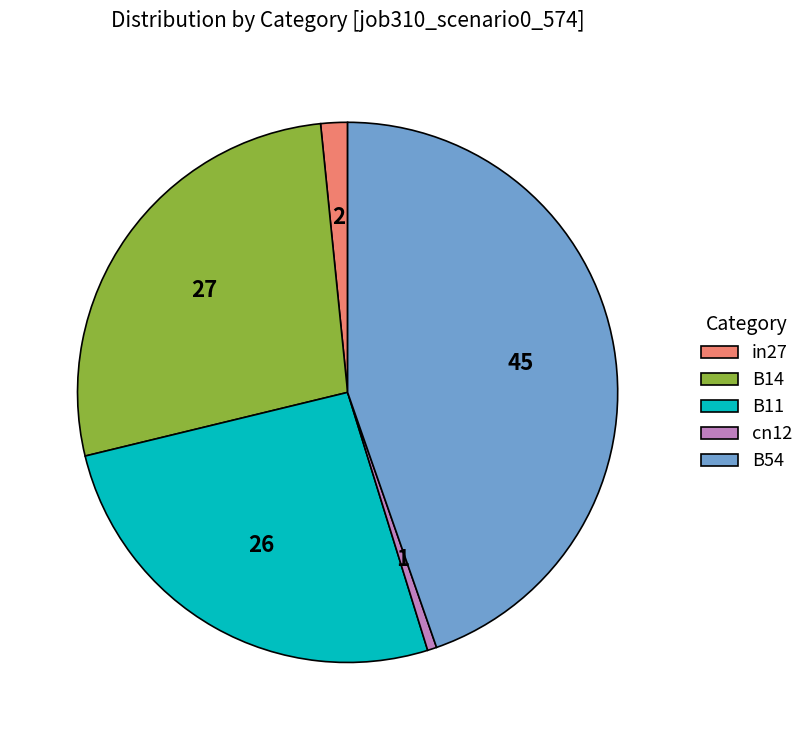

Rank the categories by value from lowest to highest.

cn12, in27, B11, B14, B54